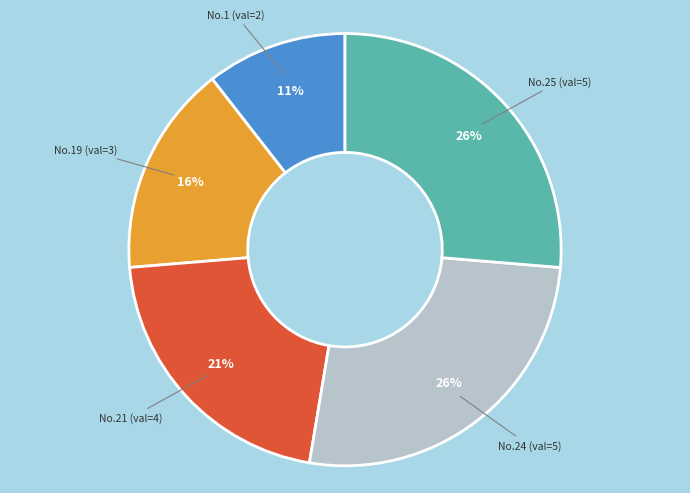

Is the sum of No.1 (val=2) and No.24 (val=5) greater than half?

No